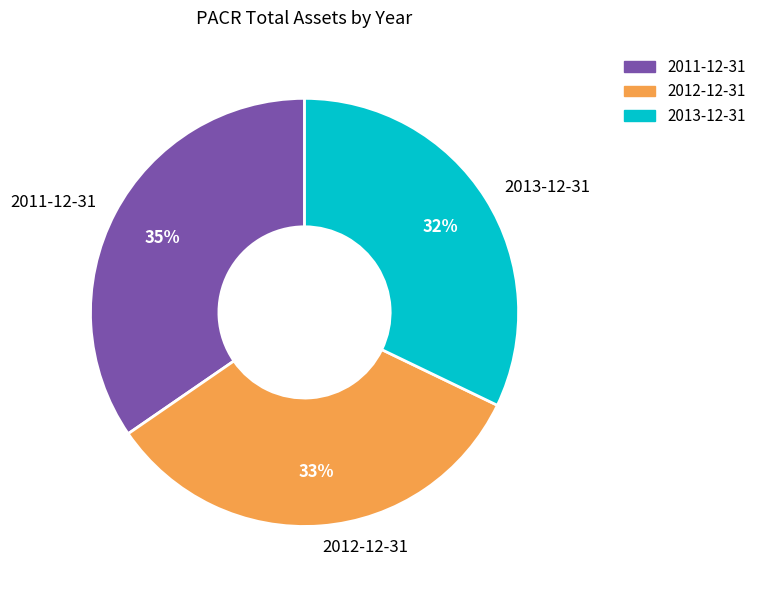

To the nearest percent, what is the difference between the 2013-12-31 and 2012-12-31 slice percentages?

1%